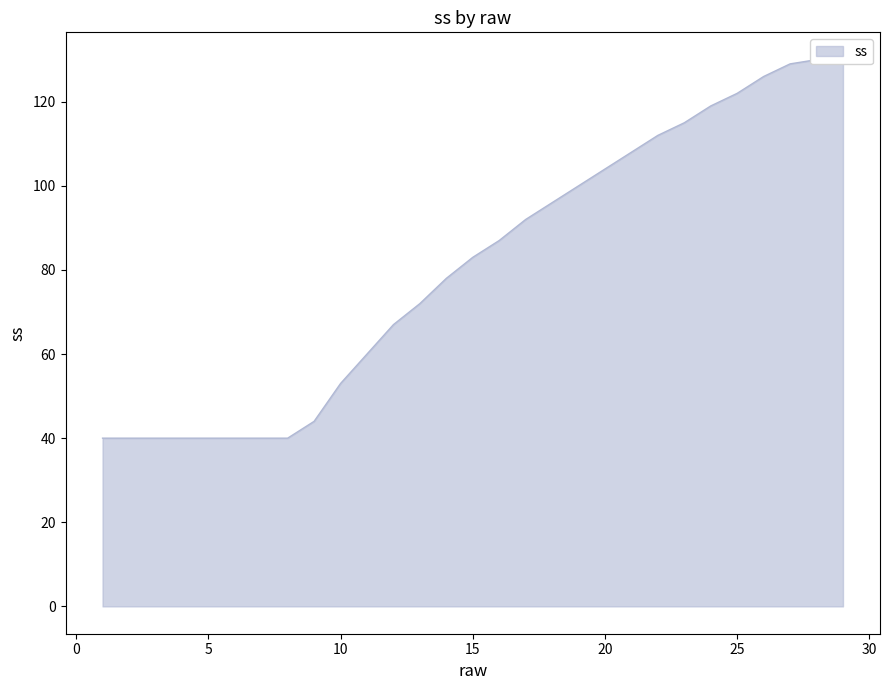

What is the sum of all values?

2347